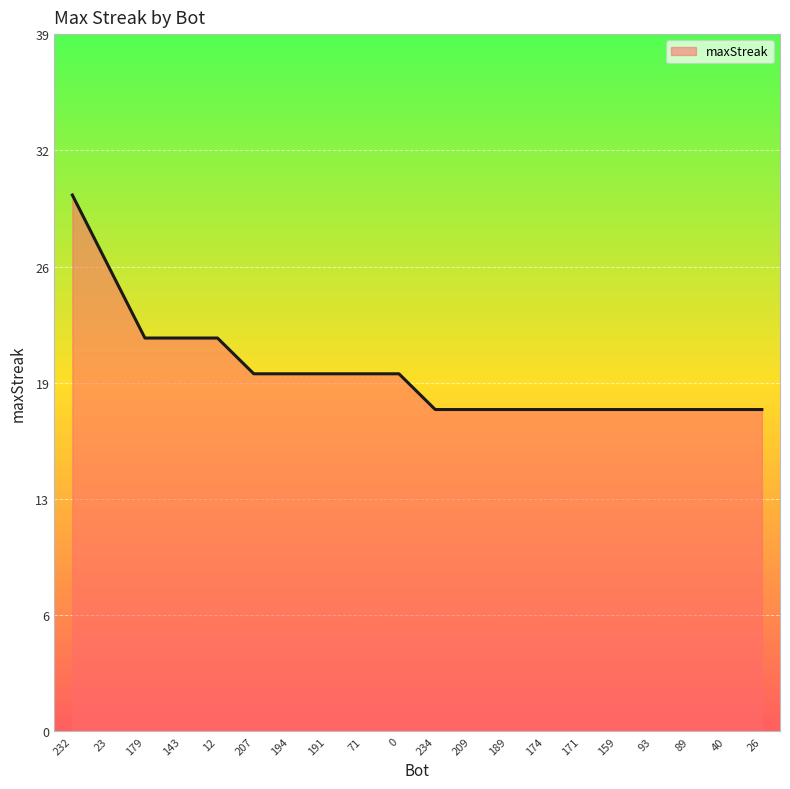

Rank the categories by value from highest to lowest.

232, 23, 179, 143, 12, 207, 194, 191, 71, 0, 234, 209, 189, 174, 171, 159, 93, 89, 40, 26